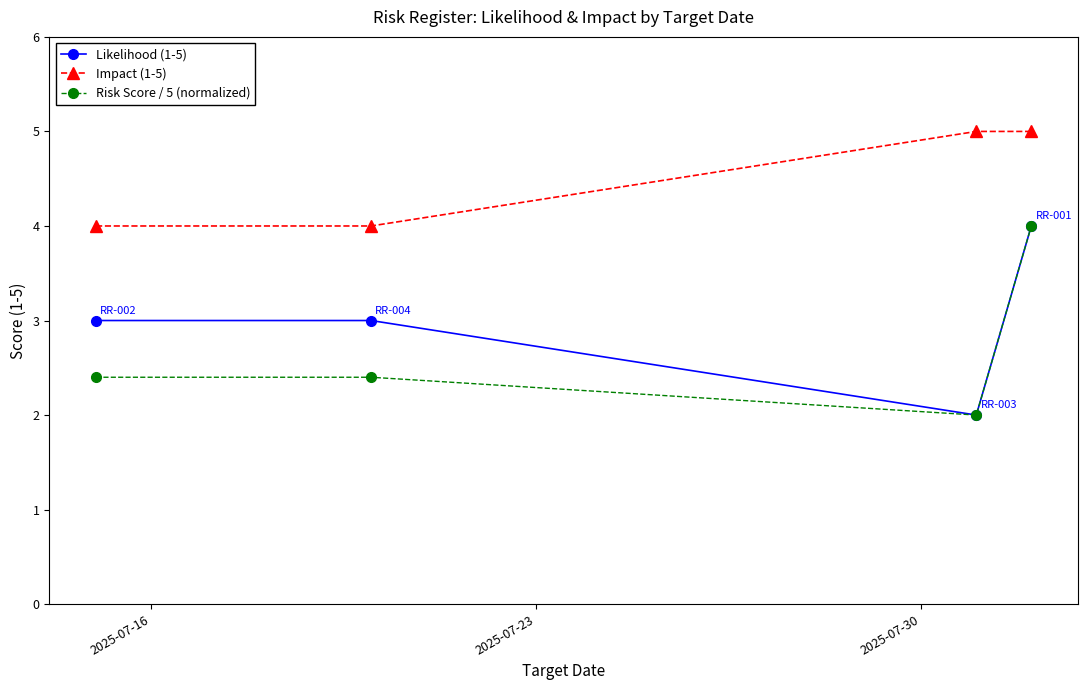

What is the minimum value shown in the chart?

2.0